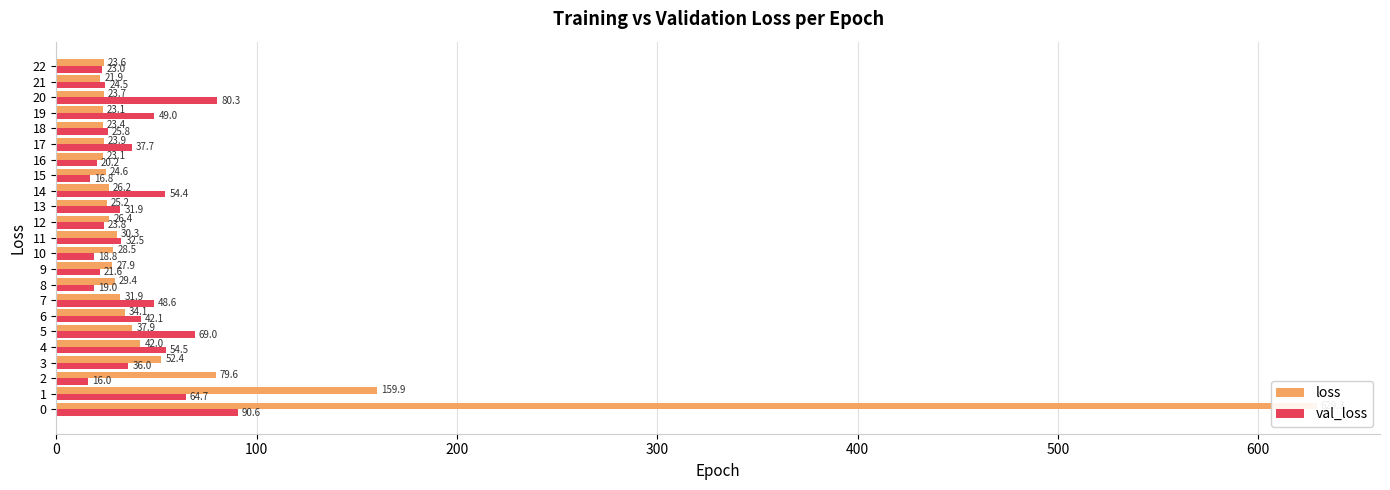

How many values in the val_loss series exceed 32?

12